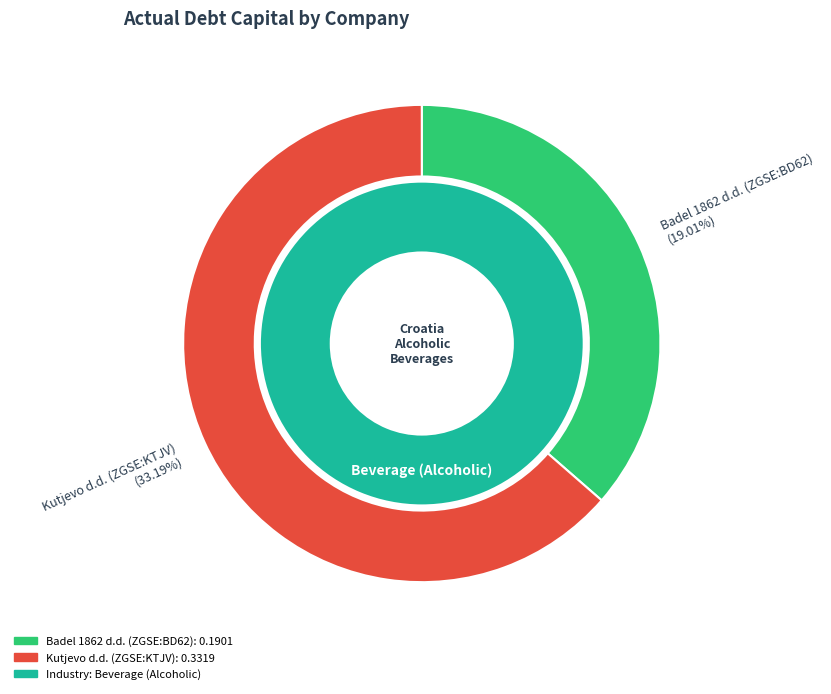

How many slices are in this pie chart?

2